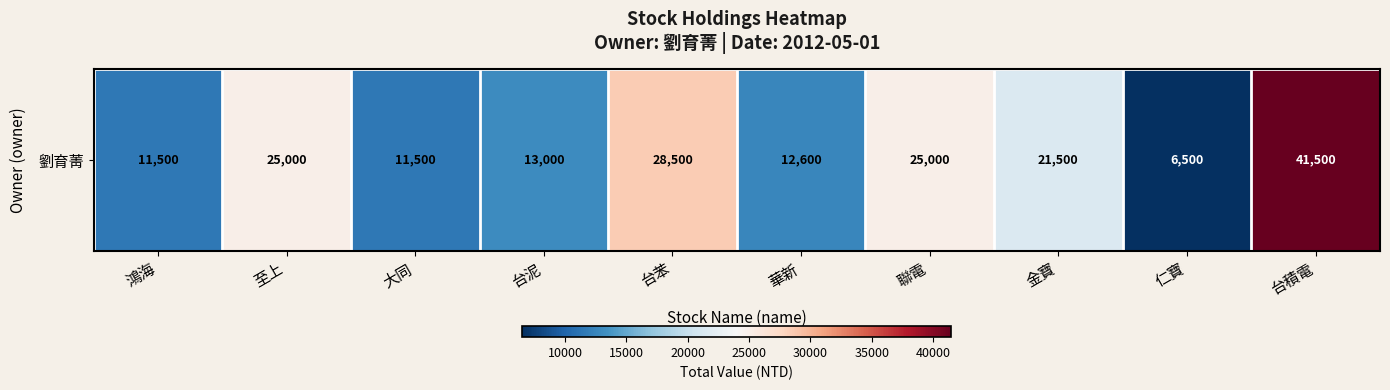

Reading left to right, what are all the values shown in this chart?

鴻海=11500	至上=25000	大同=11500	台泥=13000	台苯=28500	華新=12600	聯電=25000	金寶=21500	仁寶=6500	台積電=41500